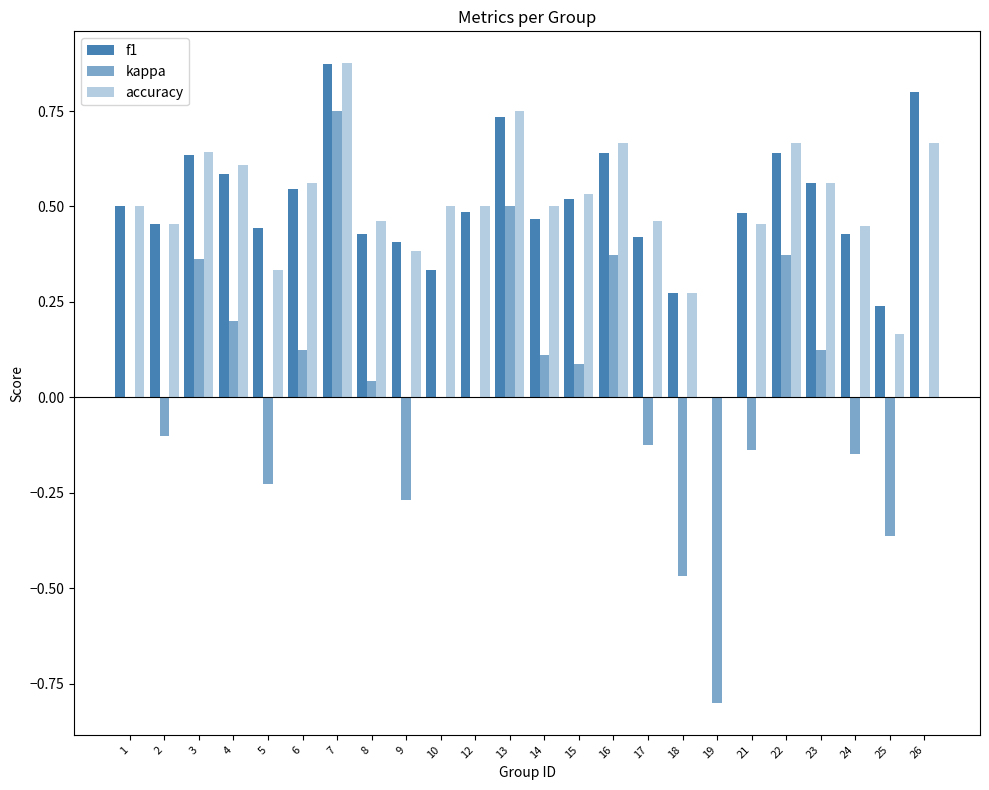

How many categories are shown in the chart?

24